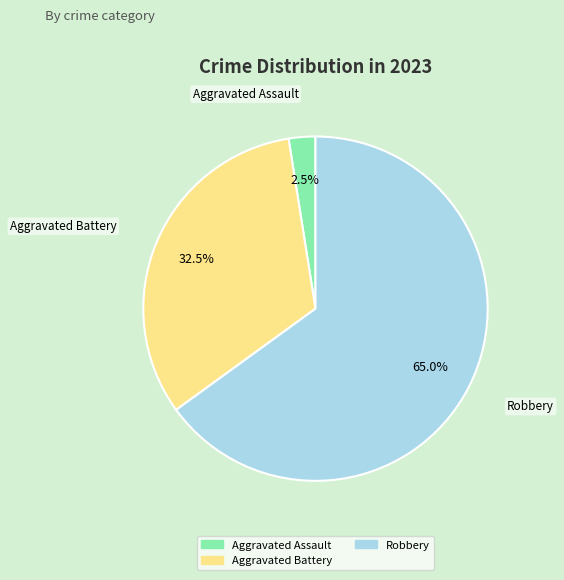

Is it true that Robbery is 65% of the pie?

True